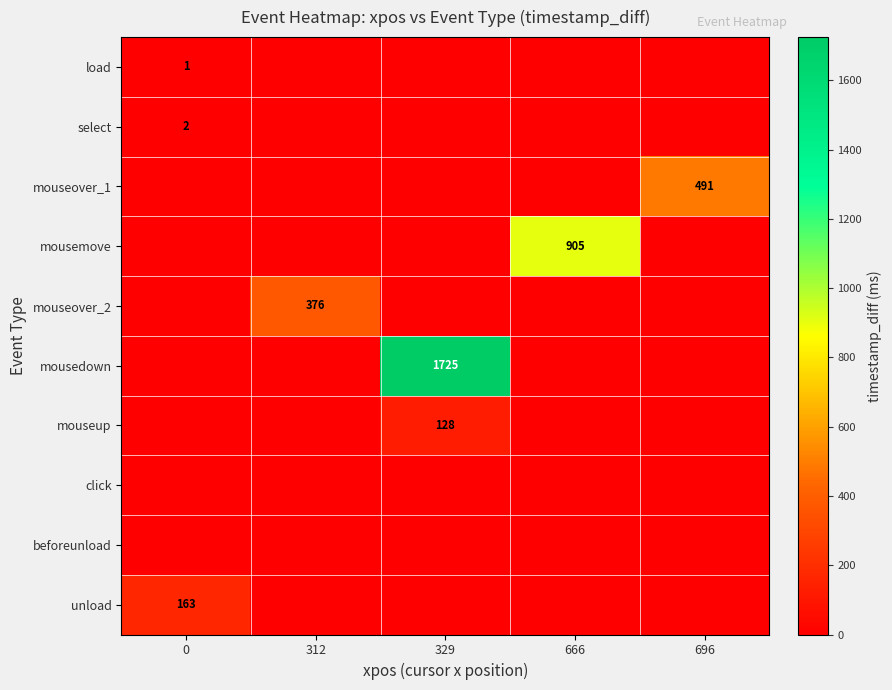

The value of load at 0 is 1. True or false?

True